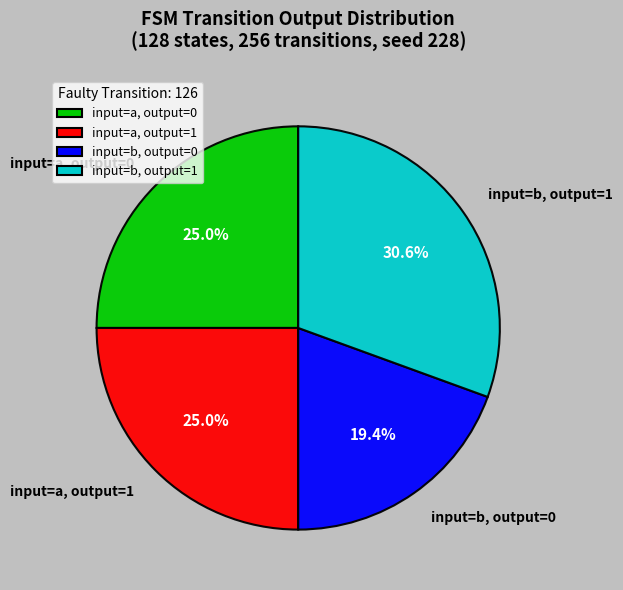

Approximately how many times larger is the value at input=a, output=0 compared to input=a, output=1?

1.0